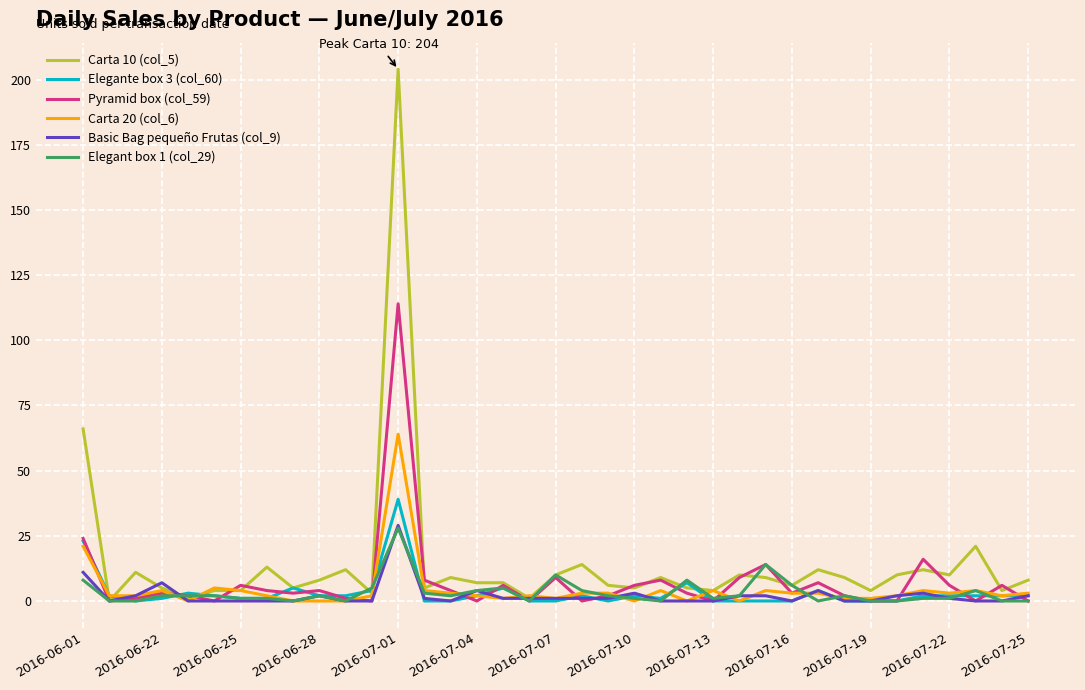

Which series has the widest spread of values?

Carta 10 (col_5)